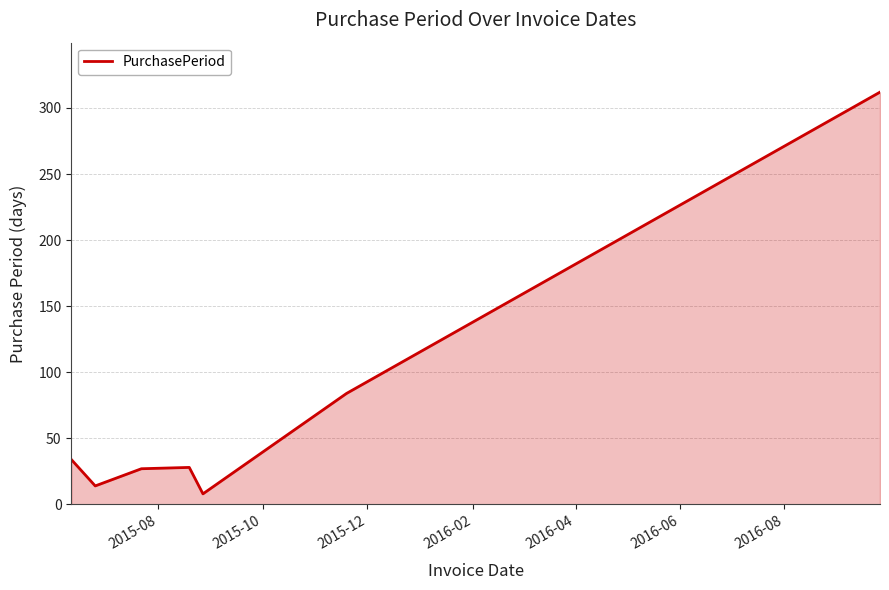

What is the smallest value displayed?

8